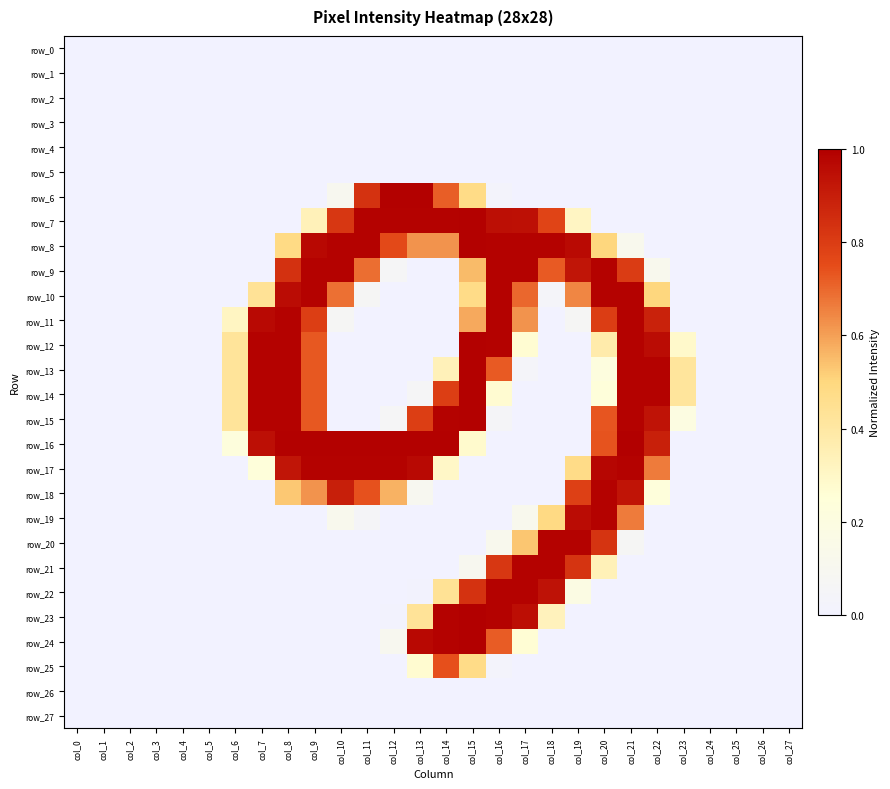

How many categories are shown in the chart?

28